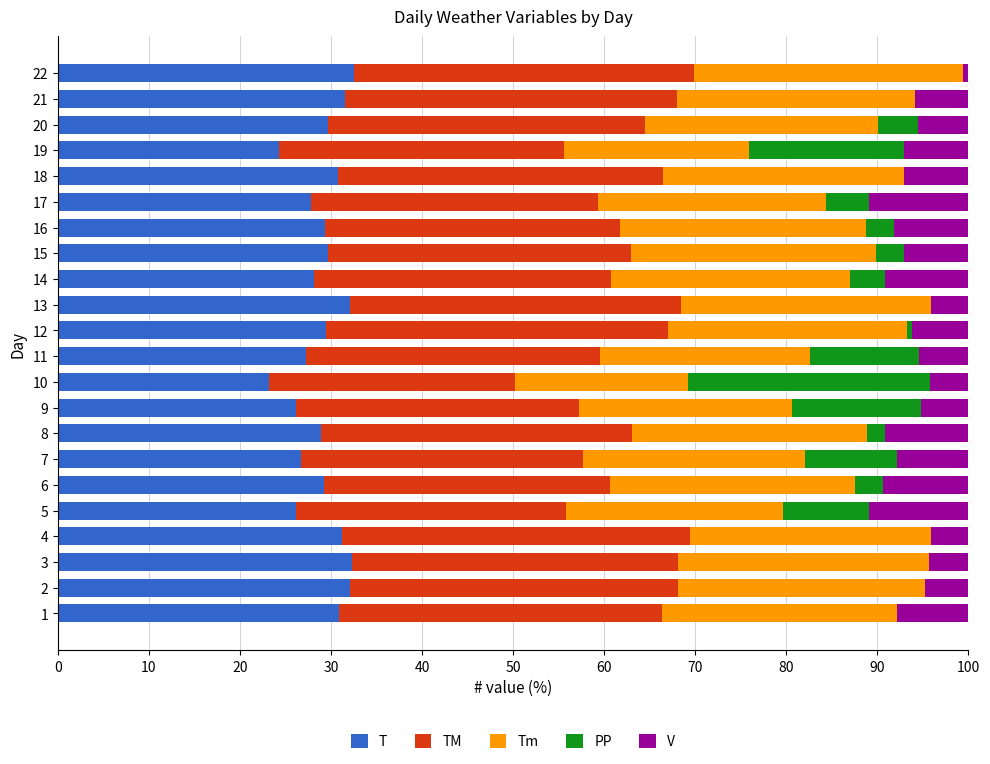

What is the sum of all T values?

639.6